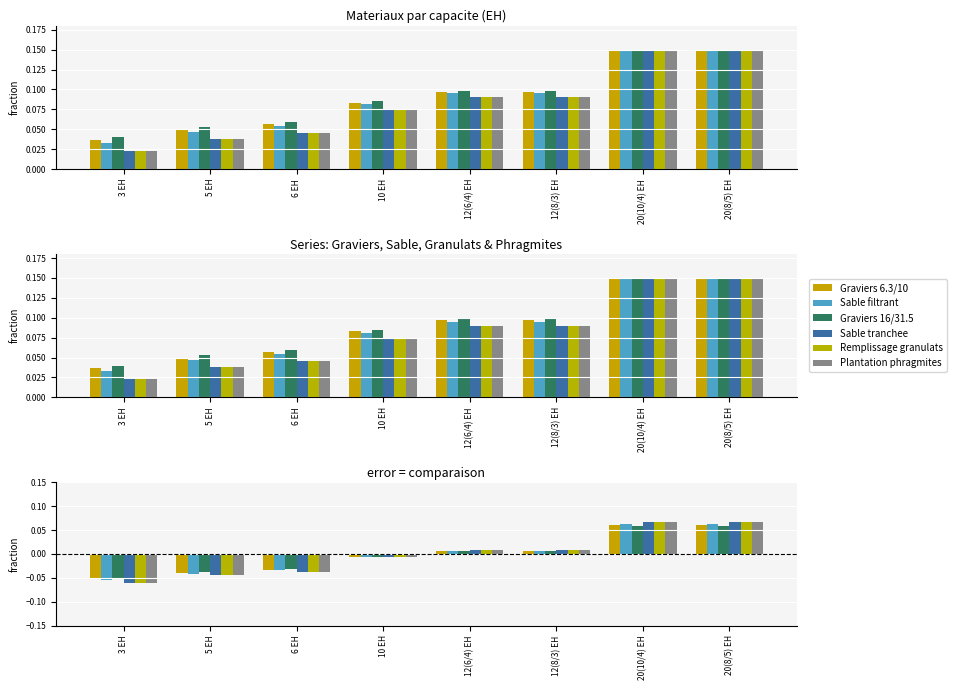

List the labels in order of Remplissage granulats value, smallest first.

3 EH, 5 EH, 6 EH, 10 EH, 12(6/4) EH, 12(8/3) EH, 20(10/4) EH, 20(8/5) EH